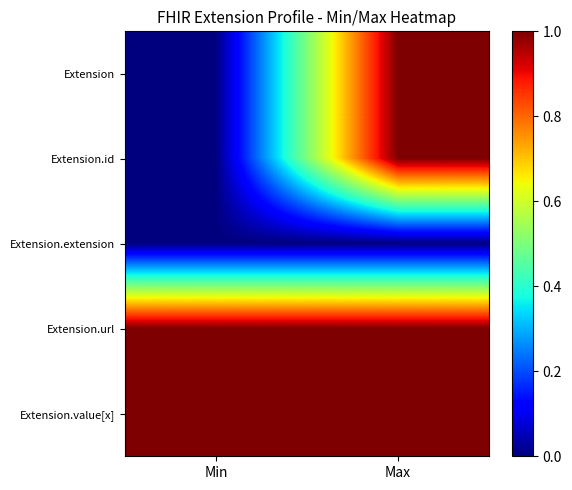

Reading left to right, list all the values displayed in this chart.

Extension: Min=0	Max=1
Extension.id: Min=0	Max=1
Extension.extension: Min=0	Max=0
Extension.url: Min=1	Max=1
Extension.value[x]: Min=1	Max=1